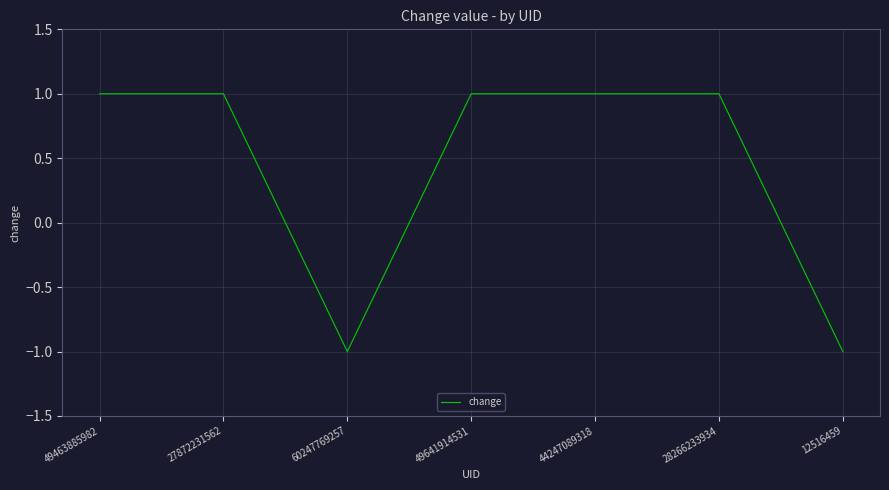

The chart shows a value of 0 at 49463885982. True or false?

False